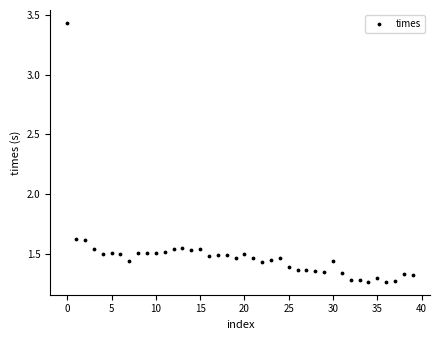

What is the range of Y values (max minus min)?

2.2